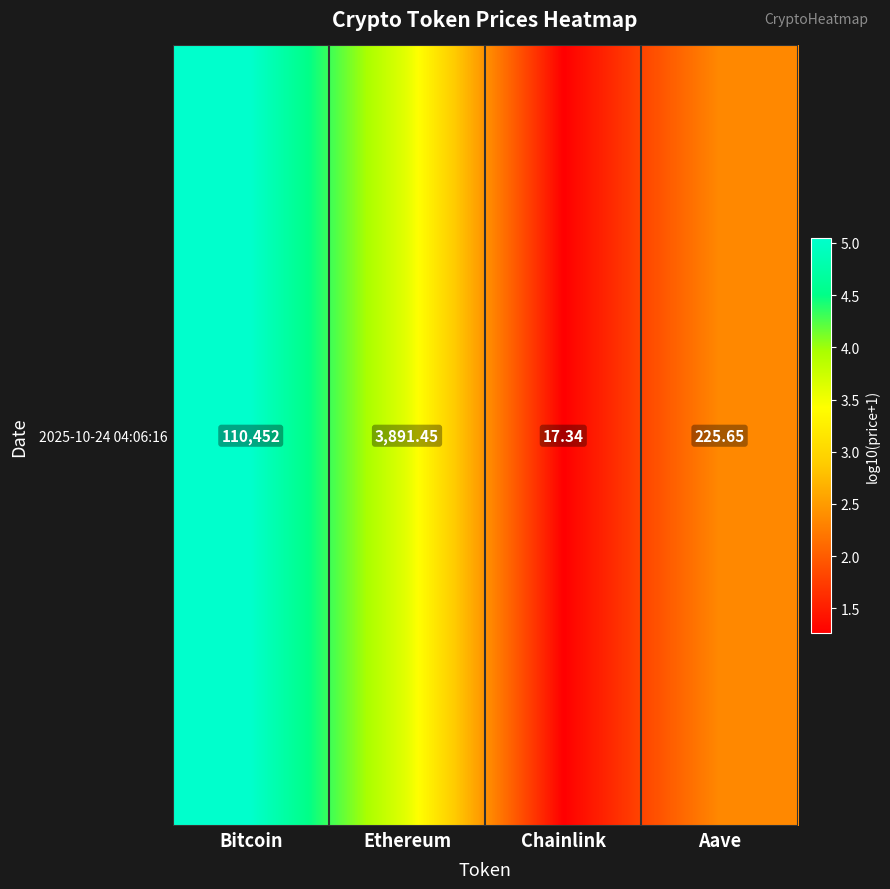

What is the greatest value displayed?

5.0